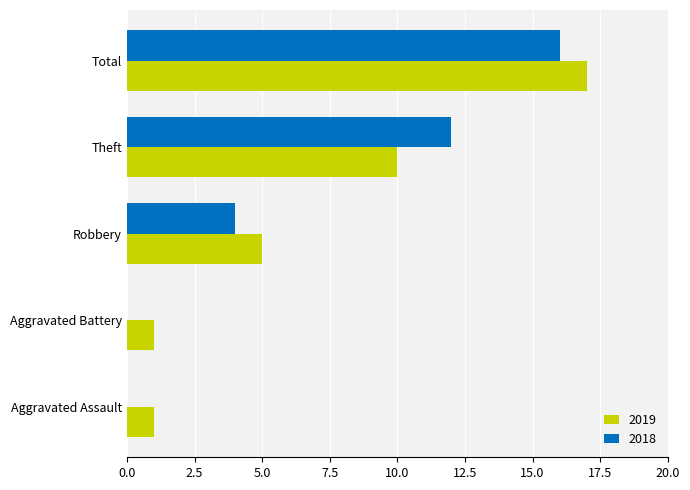

What value does the 2018 series have at Theft, to the nearest 10?

10